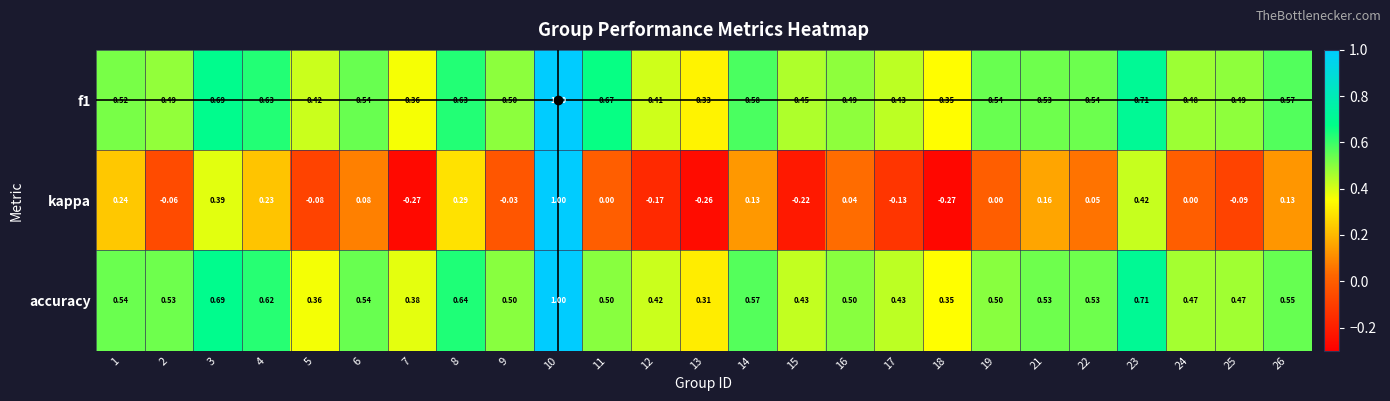

How many data points does each series have?

25